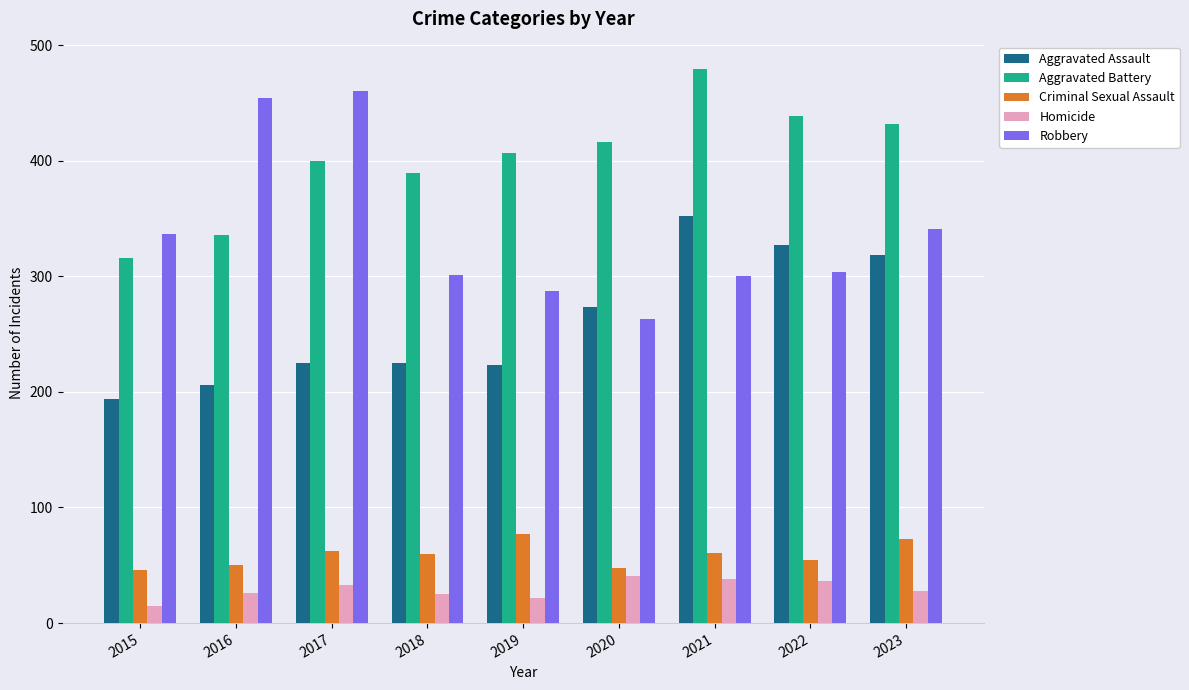

Rank the series at 2018 from highest to lowest value.

Aggravated Battery, Robbery, Aggravated Assault, Criminal Sexual Assault, Homicide